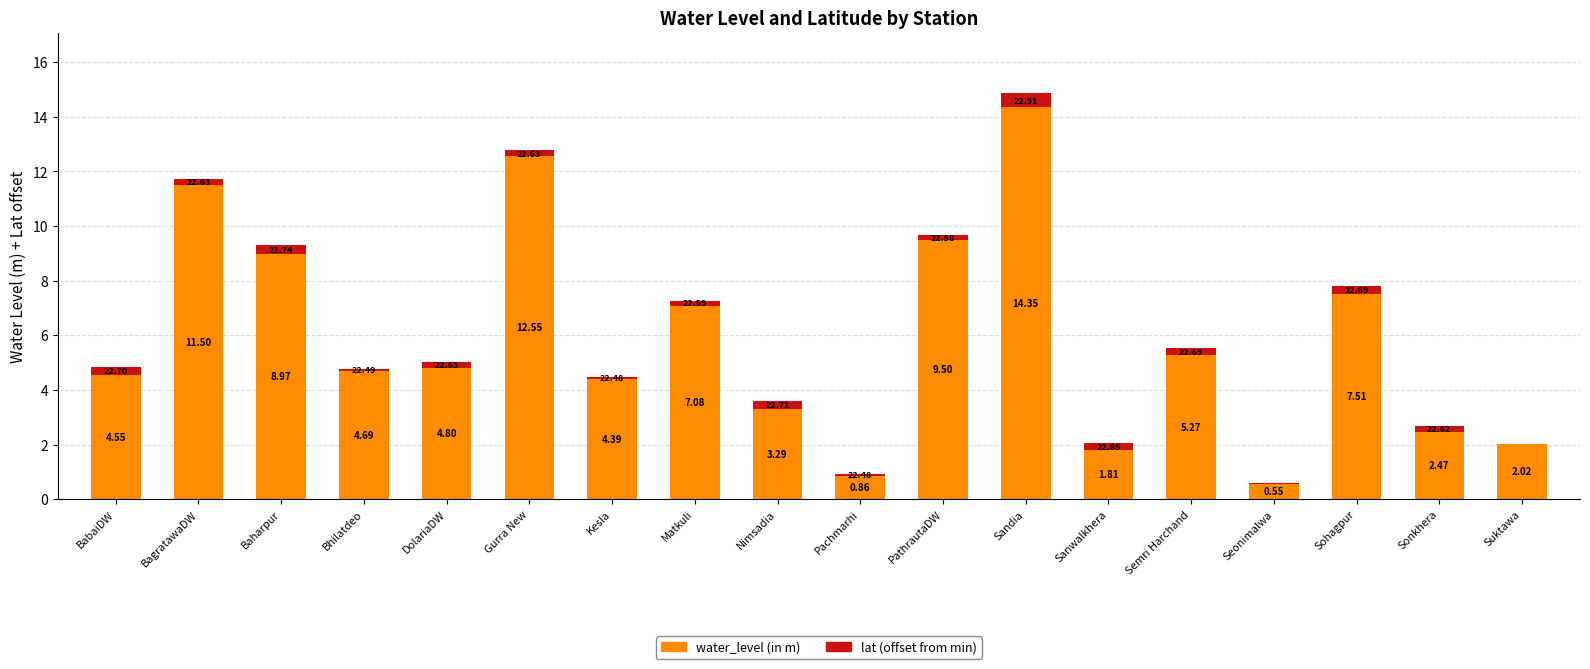

At which category is the sum across all series the highest?

Sandia